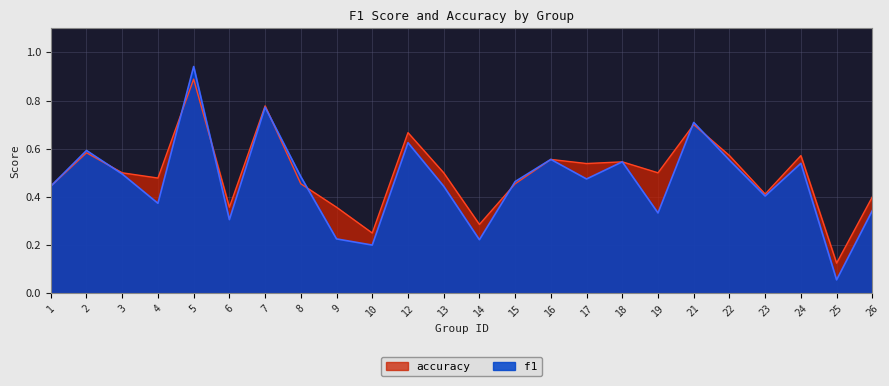

Is it true that accuracy equals 0.9 at 5?

True